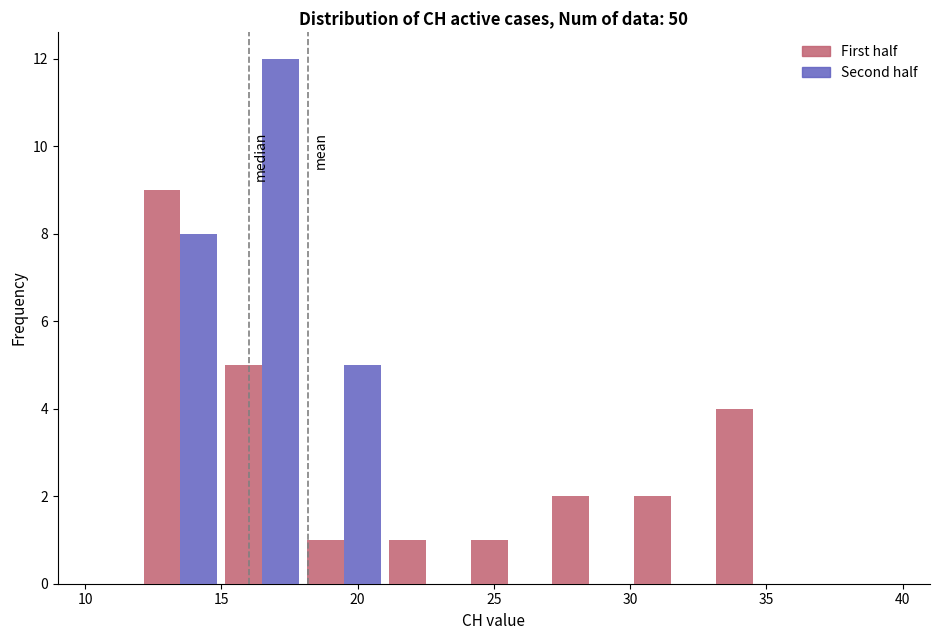

Reading left to right, list every range on the x-axis with the height of the bar of each series over it. The values are not printed on the chart, so give them approximately, as read against the axis.

12 to 15: First half=9	Second half=8
15 to 18: First half=5	Second half=12
18 to 21: First half=1	Second half=5
21 to 24: First half=1	Second half=0
24 to 27: First half=1	Second half=0
27 to 30: First half=2	Second half=0
30 to 33: First half=2	Second half=0
33 to 36: First half=4	Second half=0